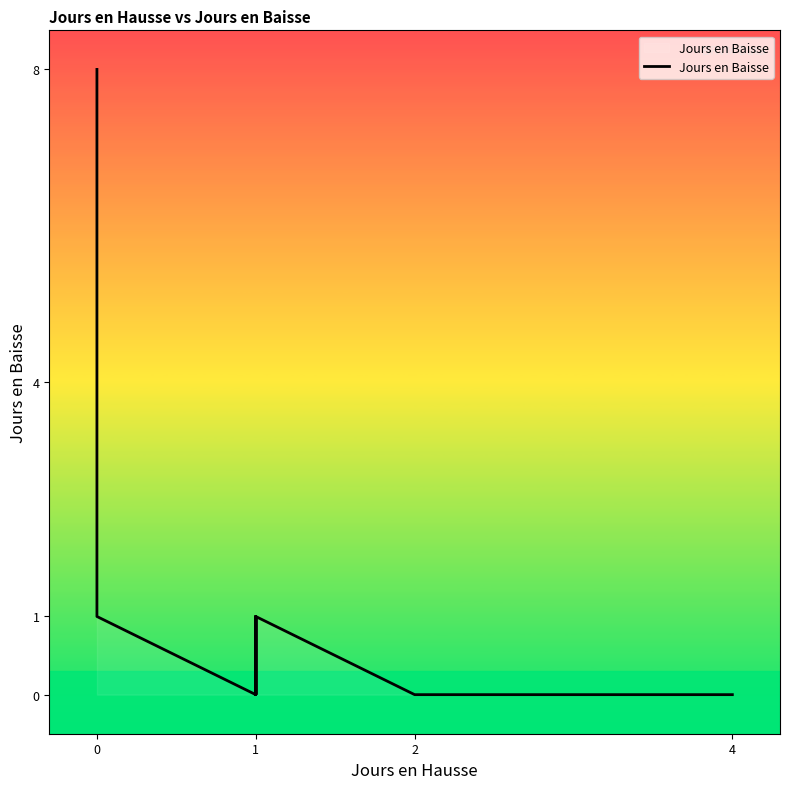

How many data points are above 4?

1